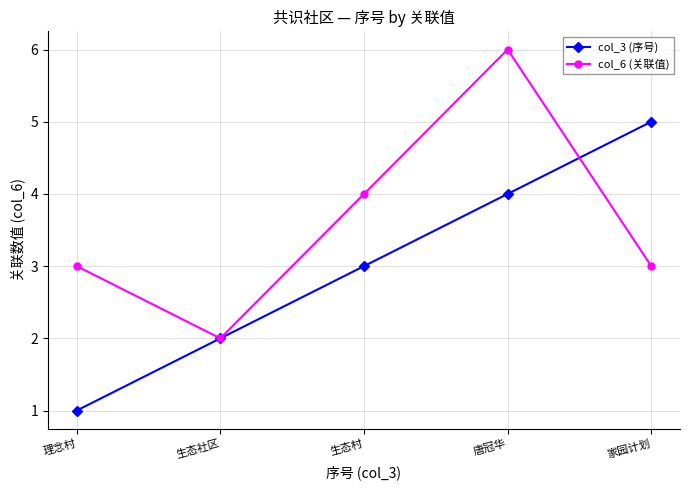

What is the greatest value displayed?

6